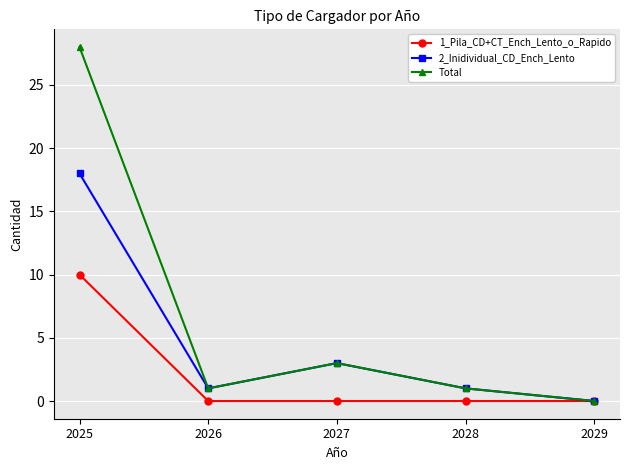

The 1_Pila_CD+CT_Ench_Lento_o_Rapido series shows 10 at 2025. True or false?

True